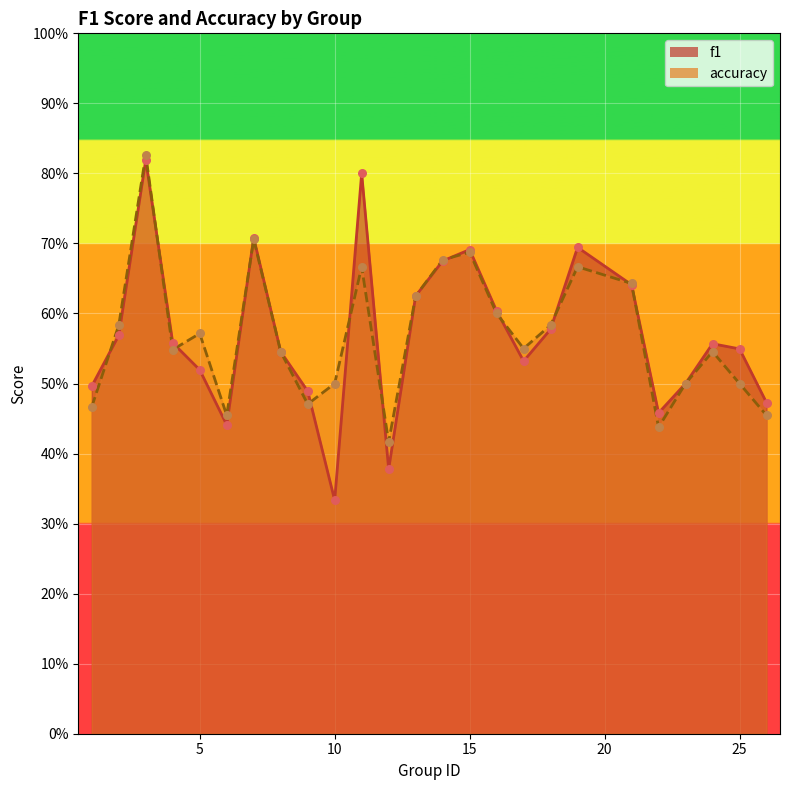

At how many categories does at least one series exceed 0?

25